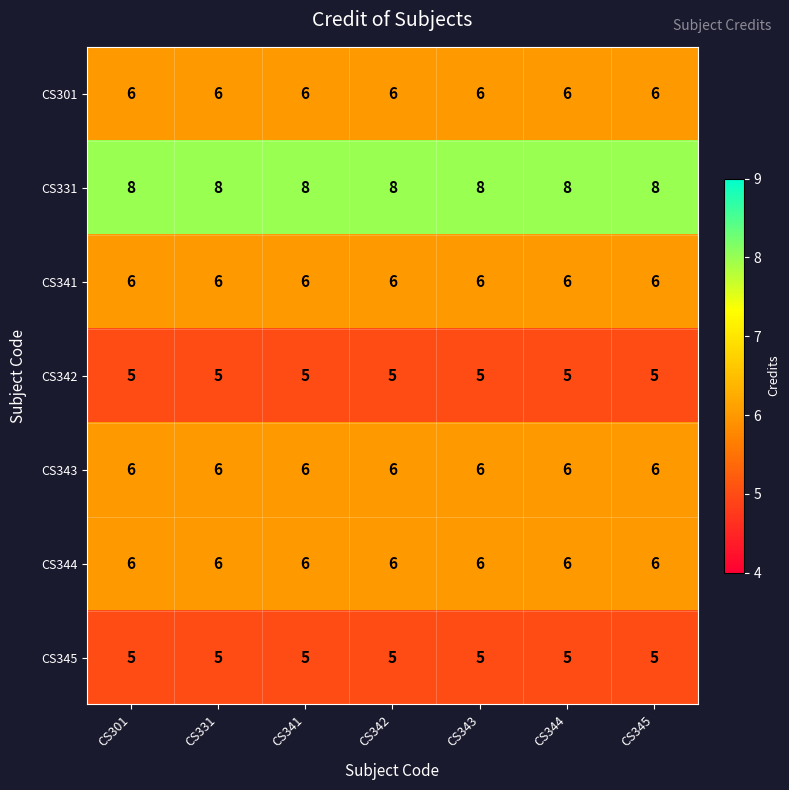

The value of CS344 at CS345 is 10. True or false?

False